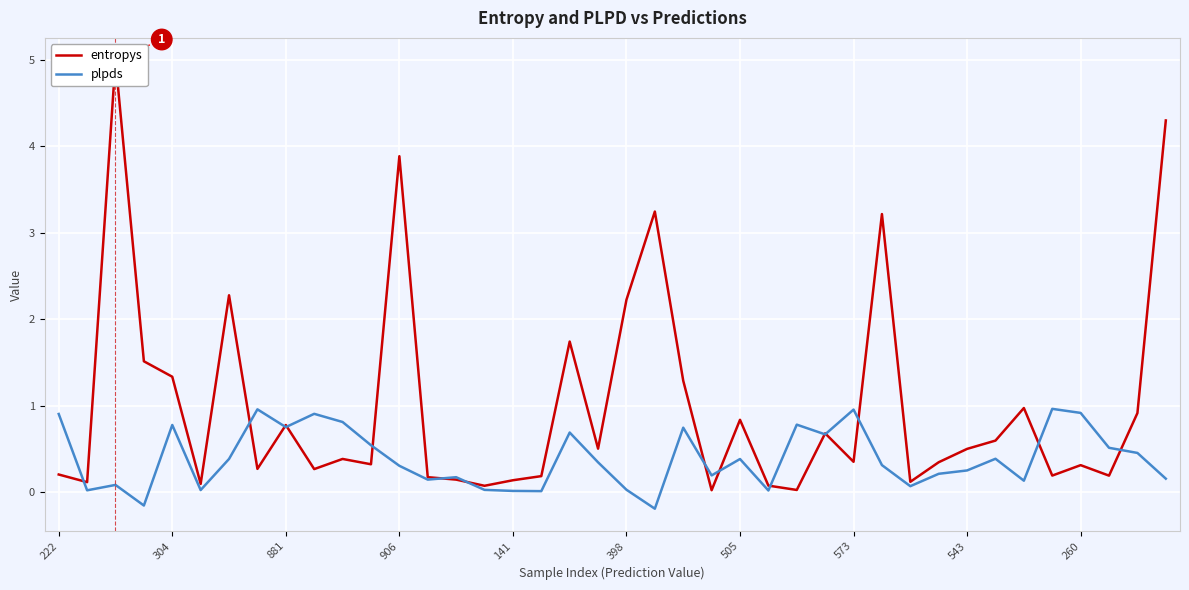

What is the sum of all entropys values?

39.9